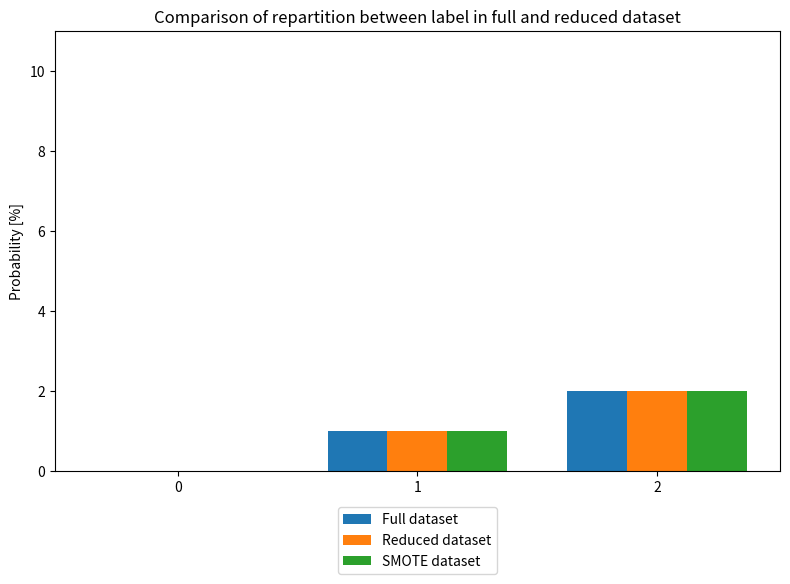

True or false: Full dataset has a value of 2 at 2.

True